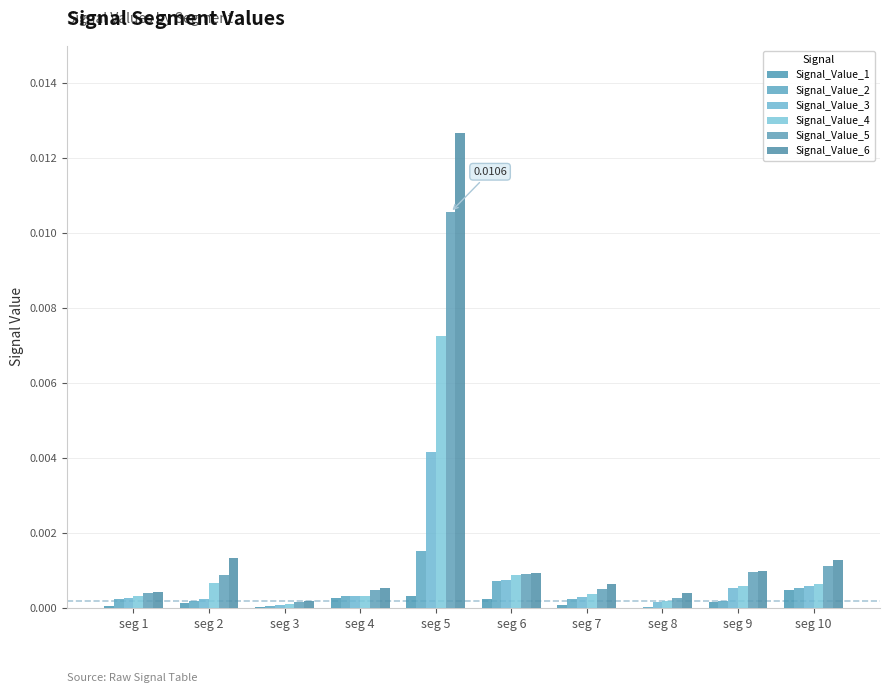

At which category is the sum across all series the highest?

seg 5